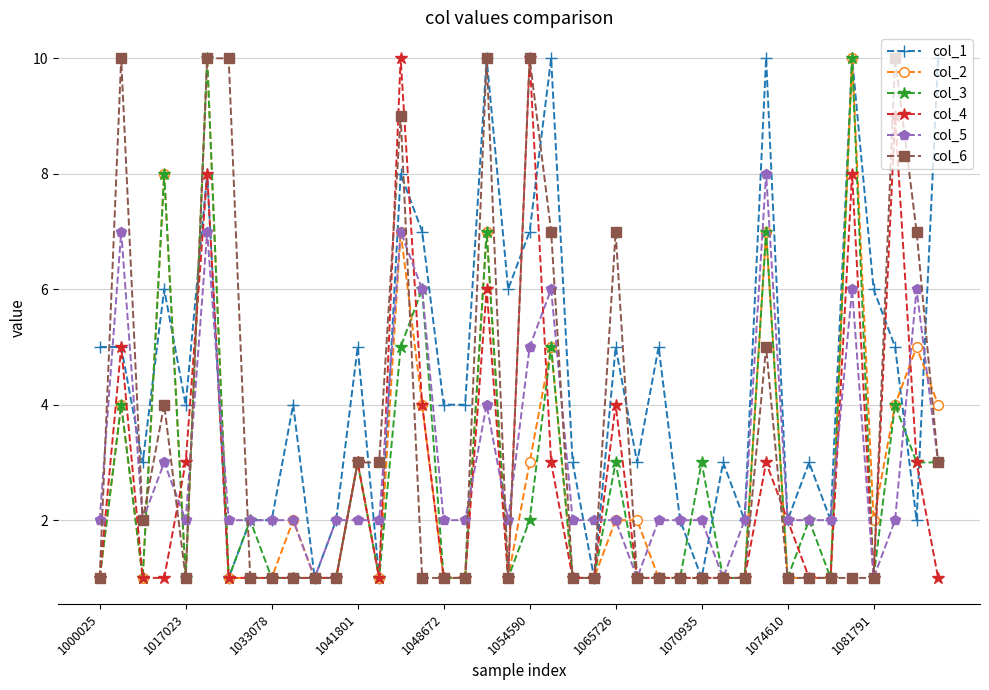

What is the maximum value shown in the chart?

10